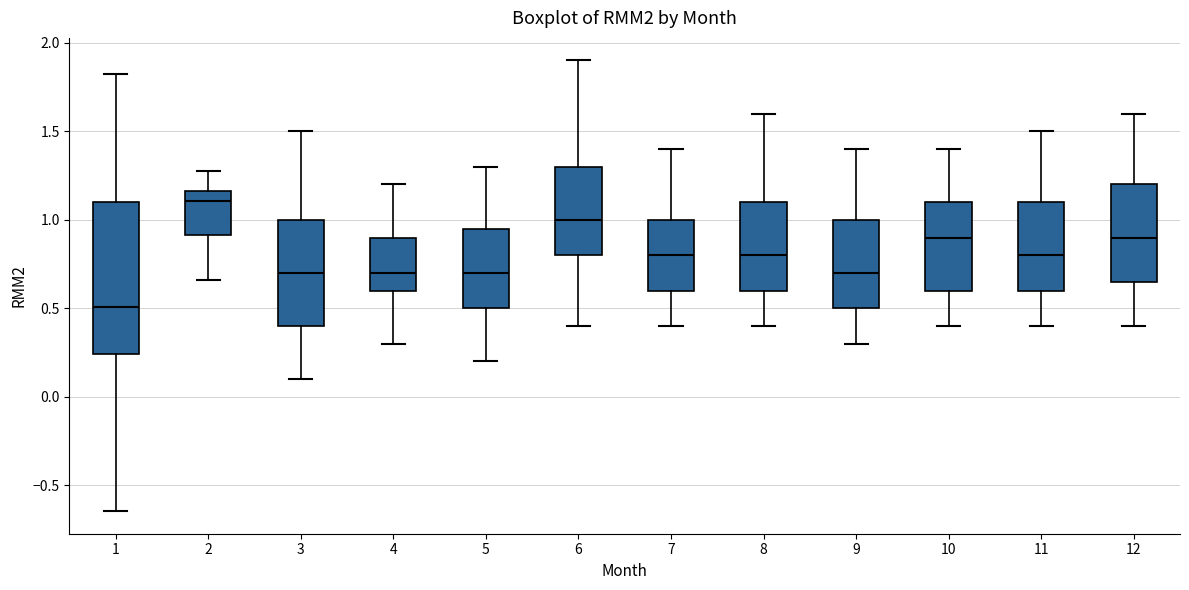

Reading left to right, read every box against the y-axis: the position of its median line, the range the box covers, and the ends of its whiskers. The values are not printed on the chart, so give them approximately, as read against the axis.

1: median 0.50, box 0.25 to 1.10, whiskers -0.65 to 1.85
2: median 1.10, box 0.90 to 1.15, whiskers 0.65 to 1.25
3: median 0.70, box 0.40 to 1.00, whiskers 0.10 to 1.50
4: median 0.70, box 0.60 to 0.90, whiskers 0.30 to 1.20
5: median 0.70, box 0.50 to 0.95, whiskers 0.20 to 1.30
6: median 1.00, box 0.80 to 1.30, whiskers 0.40 to 1.90
7: median 0.80, box 0.60 to 1.00, whiskers 0.40 to 1.40
8: median 0.80, box 0.60 to 1.10, whiskers 0.40 to 1.60
9: median 0.70, box 0.50 to 1.00, whiskers 0.30 to 1.40
10: median 0.90, box 0.60 to 1.10, whiskers 0.40 to 1.40
11: median 0.80, box 0.60 to 1.10, whiskers 0.40 to 1.50
12: median 0.90, box 0.65 to 1.20, whiskers 0.40 to 1.60